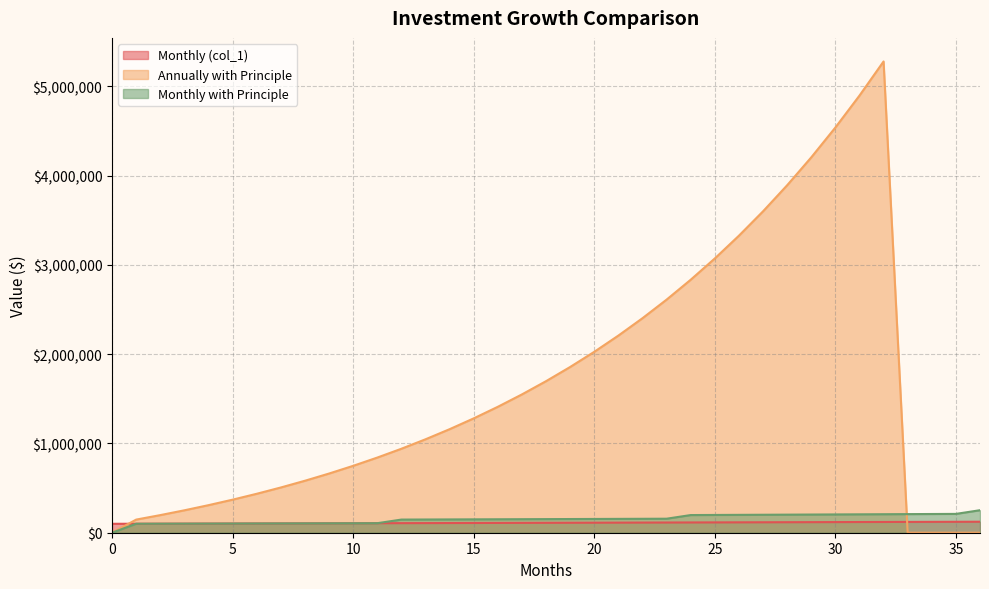

The Monthly with Principle series shows 104155.5 at 7. True or false?

True